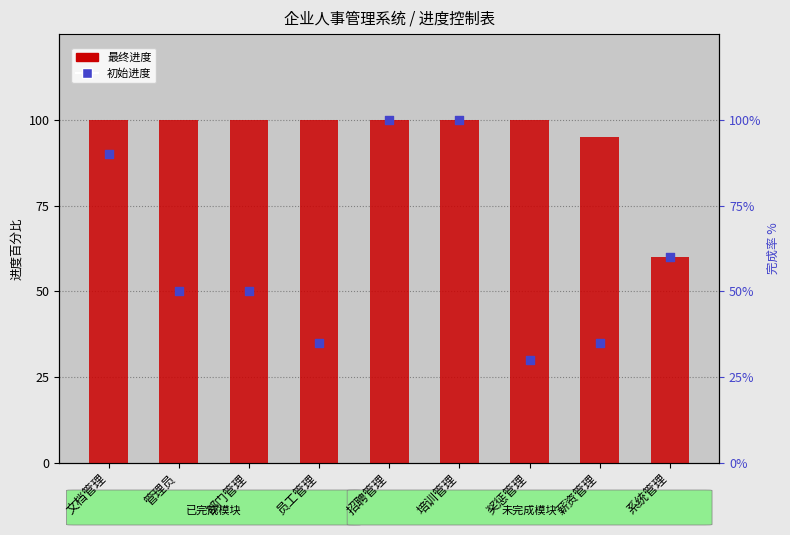

What is the ratio of the value at 员工管理 to the value at 奖惩管理?

1.0